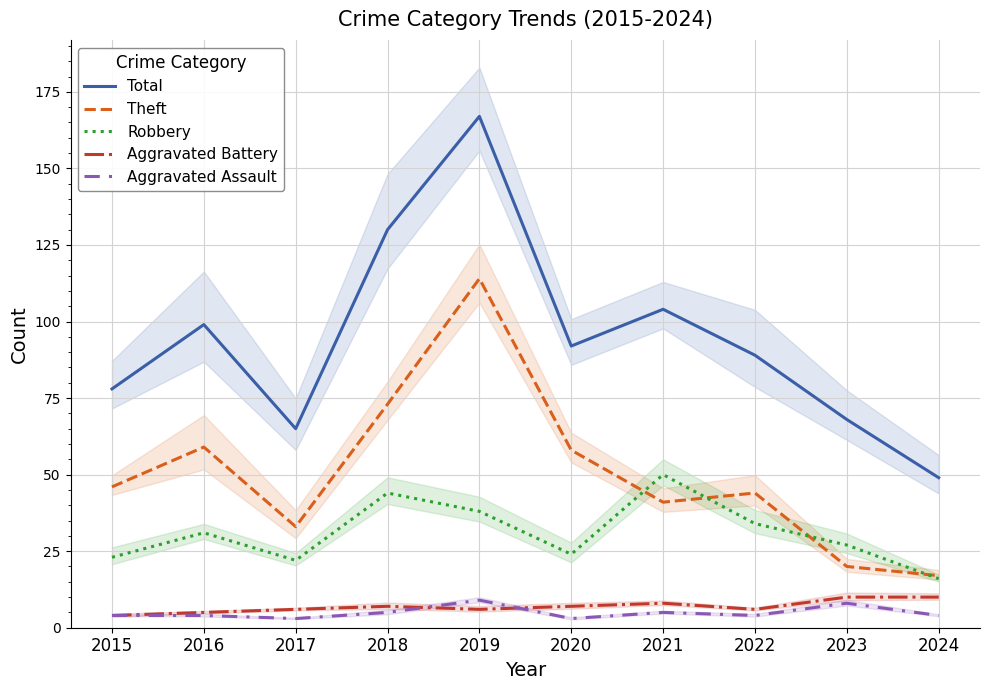

Reading right to left, extract all data points from this chart.

Total: 2024=49	2023=68	2022=89	2021=104	2020=92	2019=167	2018=130	2017=65	2016=99	2015=78
Theft: 2024=17	2023=20	2022=44	2021=41	2020=58	2019=114	2018=73	2017=33	2016=59	2015=46
Robbery: 2024=16	2023=27	2022=34	2021=50	2020=24	2019=38	2018=44	2017=22	2016=31	2015=23
Aggravated Battery: 2024=10	2023=10	2022=6	2021=8	2020=7	2019=6	2018=7	2017=6	2016=5	2015=4
Aggravated Assault: 2024=4	2023=8	2022=4	2021=5	2020=3	2019=9	2018=5	2017=3	2016=4	2015=4